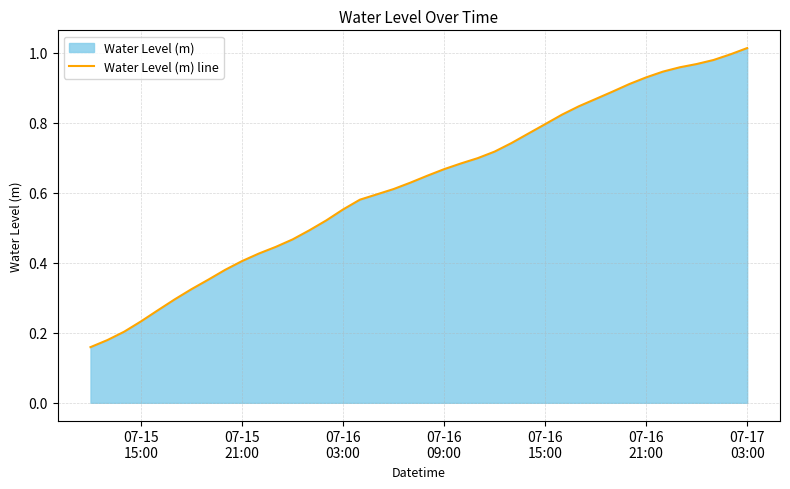

How many lines are shown in the chart?

1